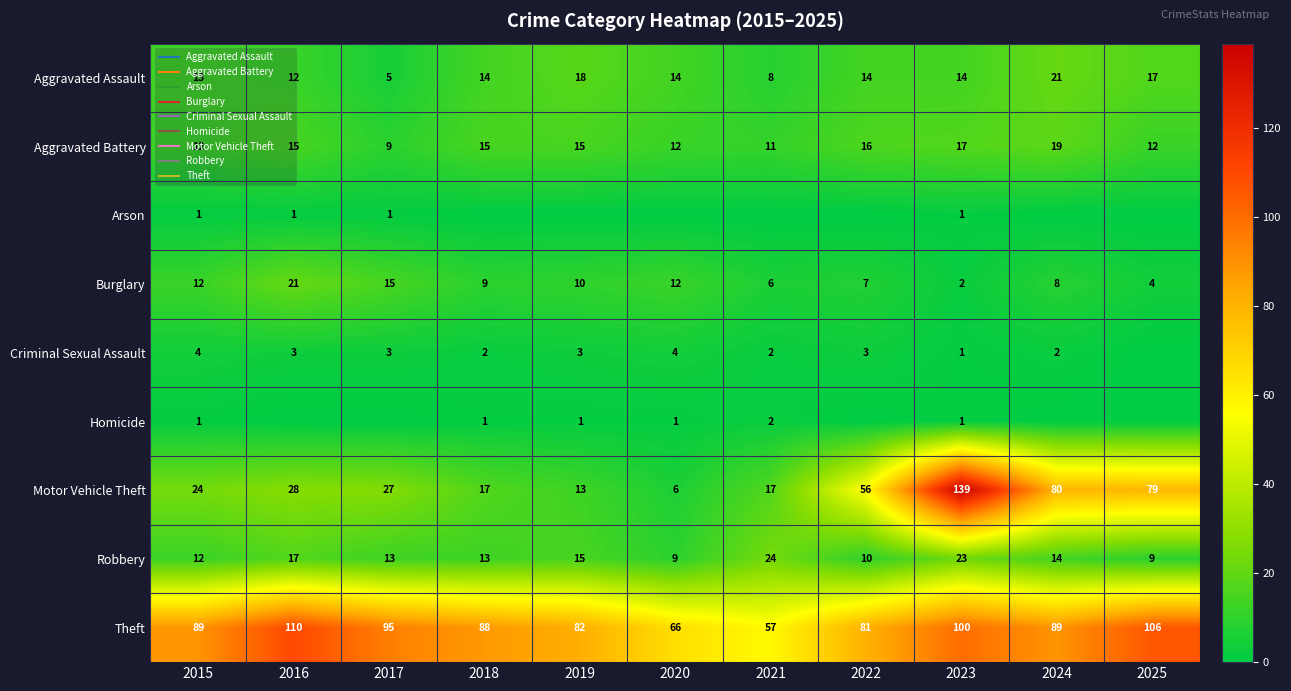

At which label does Burglary reach its minimum?

2023